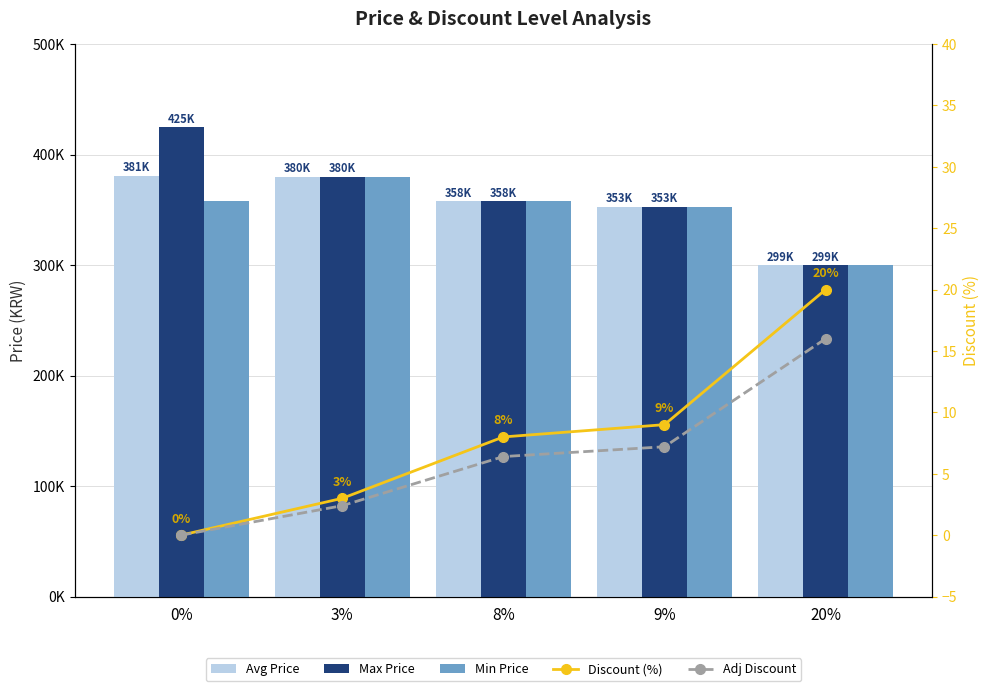

Reading right to left, what are all the values shown in this chart?

Avg Price: 20%=299900.0	9%=353000.0	8%=358000.0	3%=380000.0	0%=381000.0
Max Price: 20%=299900.0	9%=353000.0	8%=358000.0	3%=380000.0	0%=425000.0
Min Price: 20%=299900.0	9%=353000.0	8%=358000.0	3%=380000.0	0%=357950.0
Discount (%): 20%=20.0	9%=9.0	8%=8.0	3%=3.0	0%=0.0
Adj Discount: 20%=16.0	9%=7.2	8%=6.4	3%=2.4	0%=0.0